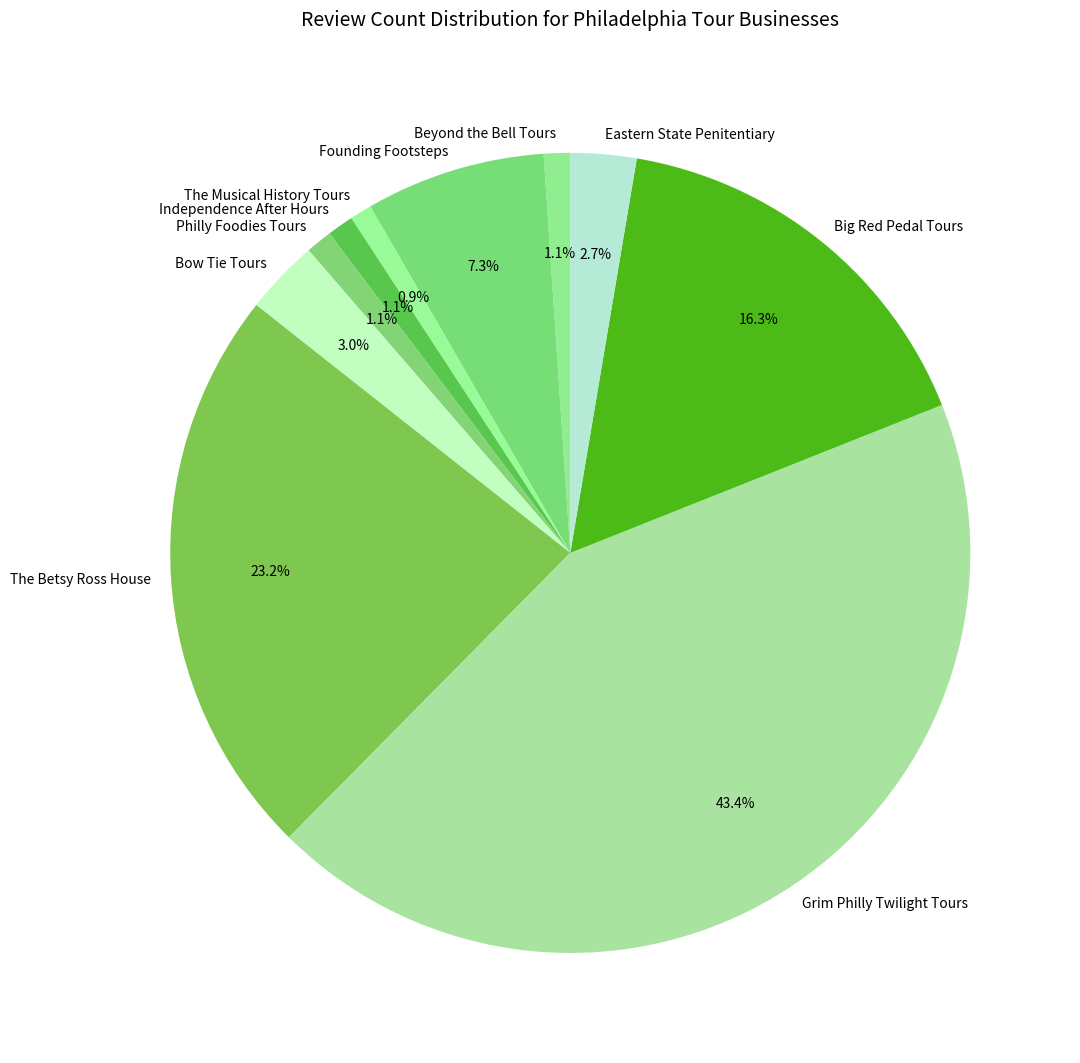

To the nearest percent, what portion does The Betsy Ross House represent?

23%